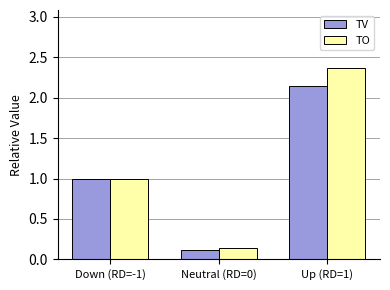

What is the average value of the TV series?

1.1